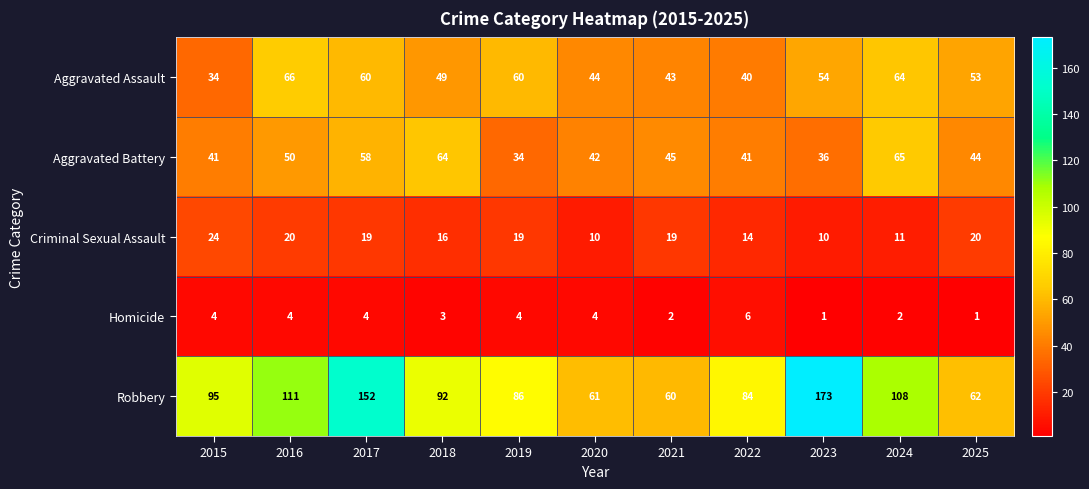

True or false: Aggravated Battery has a value of 14 at 2022.

False